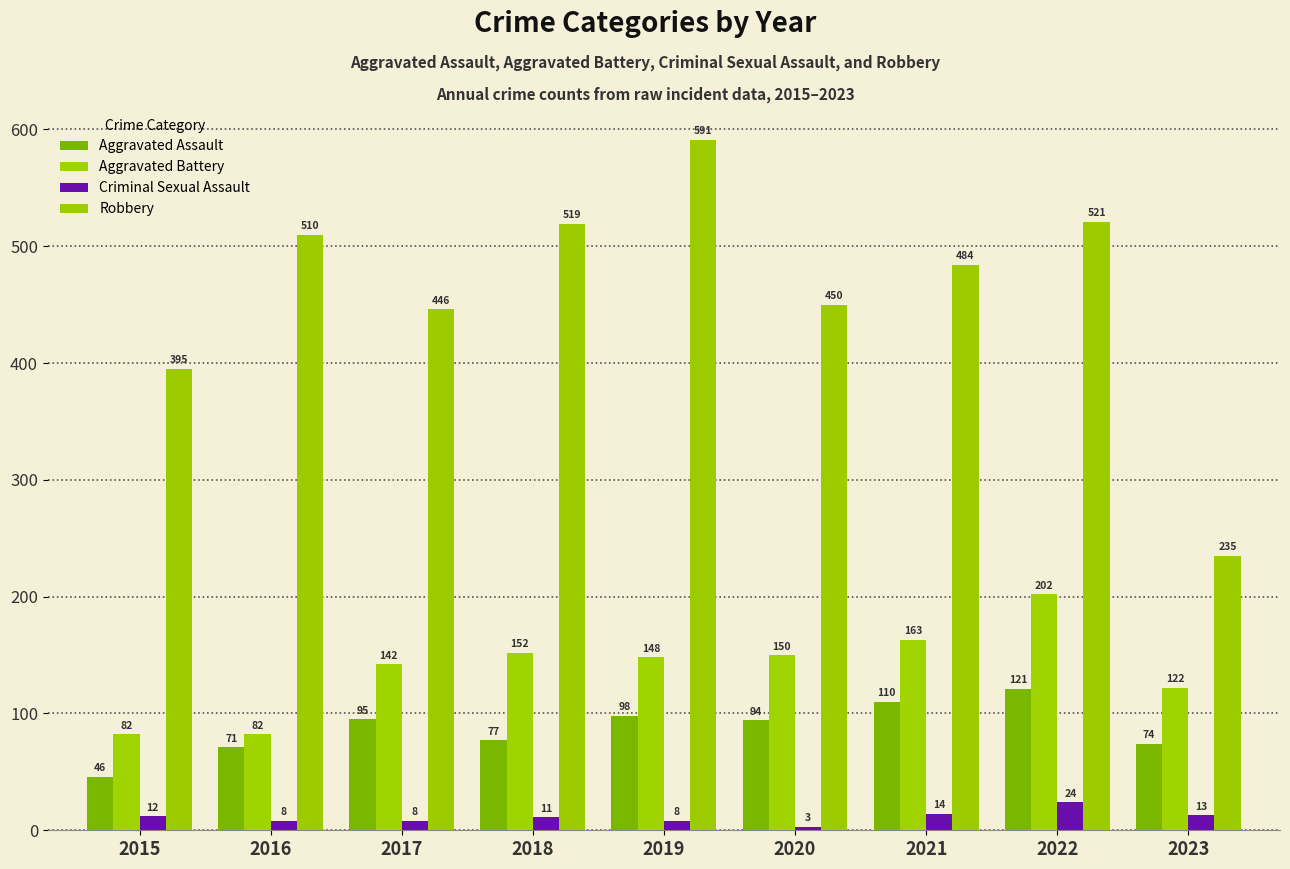

At which label does Aggravated Battery first exceed 148?

2018